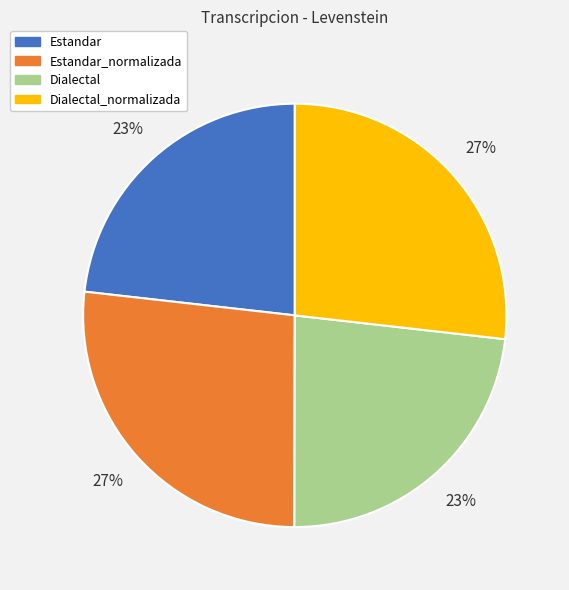

Is the sum of Dialectal and Estandar greater than half?

No